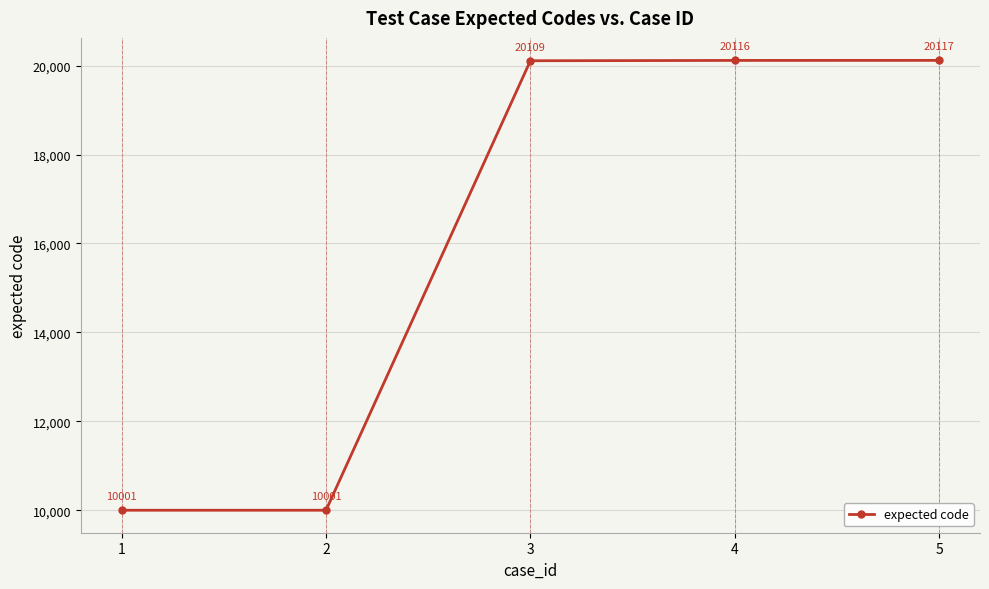

What is the approximate value at 4, to the nearest 10?

20120